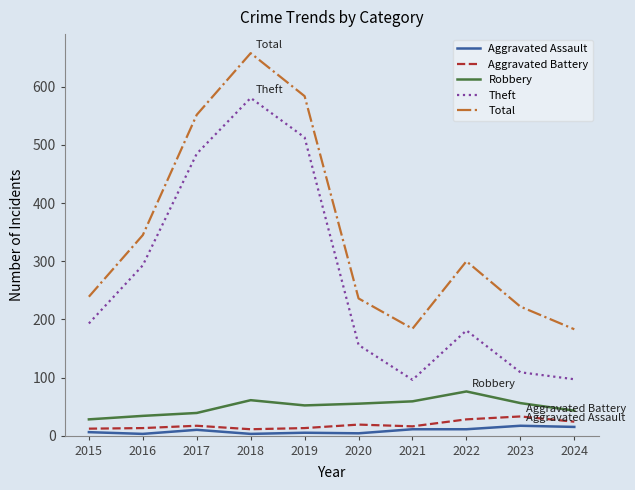

At how many categories does at least one series exceed 580?

2